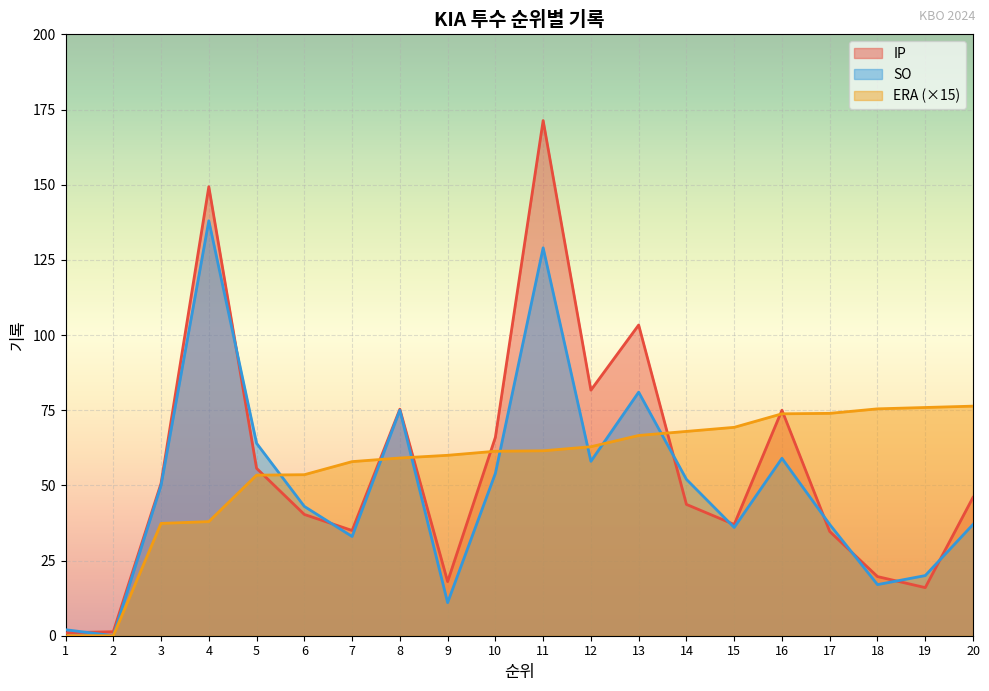

How many values in the ERA series are below 61?

9